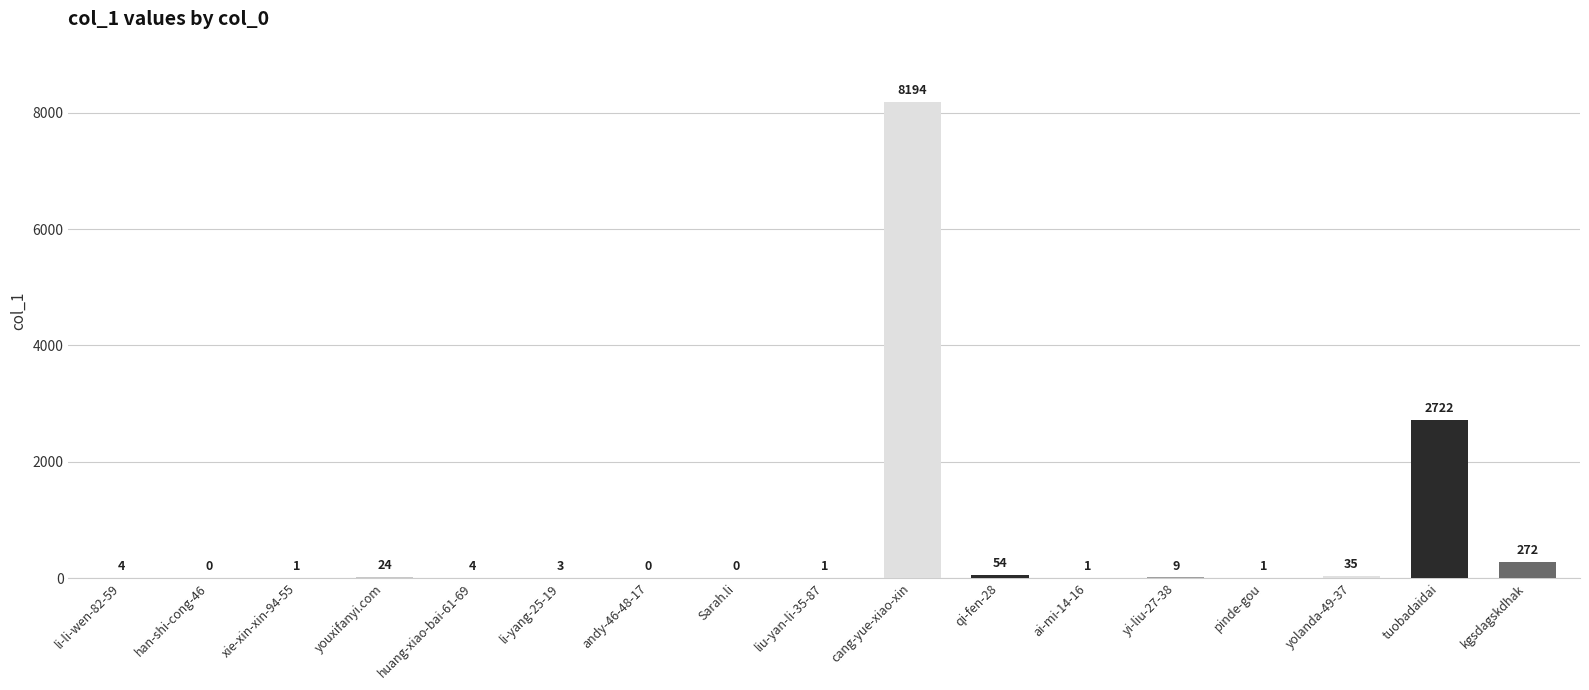

Reading left to right, list all the values displayed in this chart.

4	0	1	24	4	3	0	0	1	8194	54	1	9	1	35	2722	272